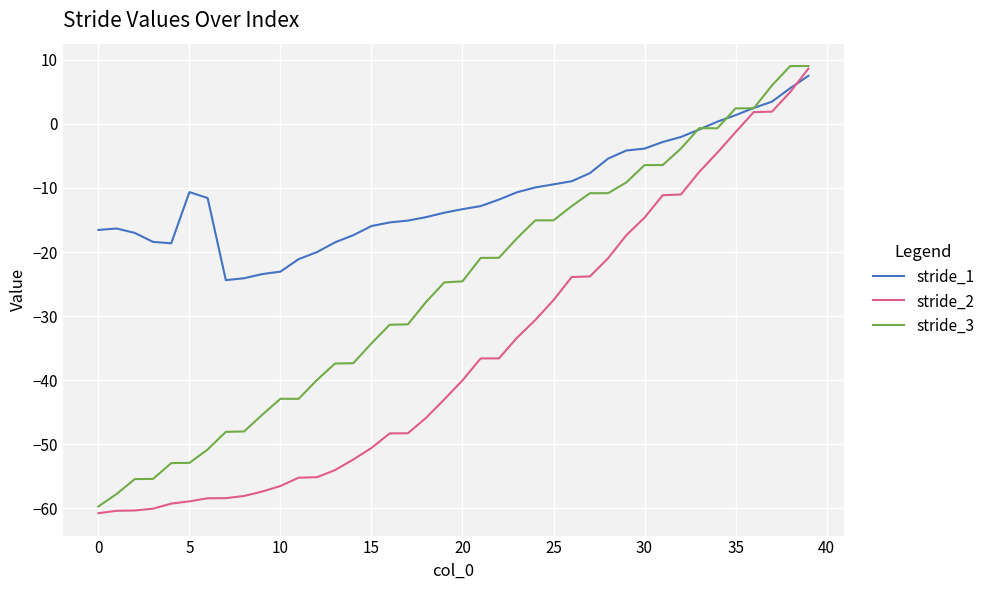

List the series in order of their overall mean, highest first.

stride_1, stride_3, stride_2